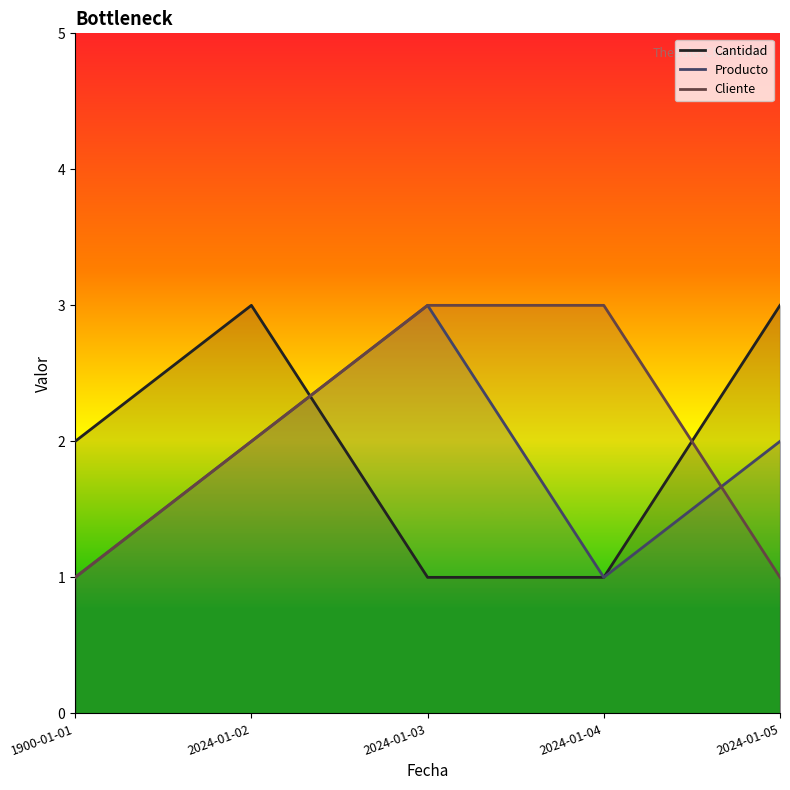

Which has a higher value, 2024-01-02 or 2024-01-03?

2024-01-02